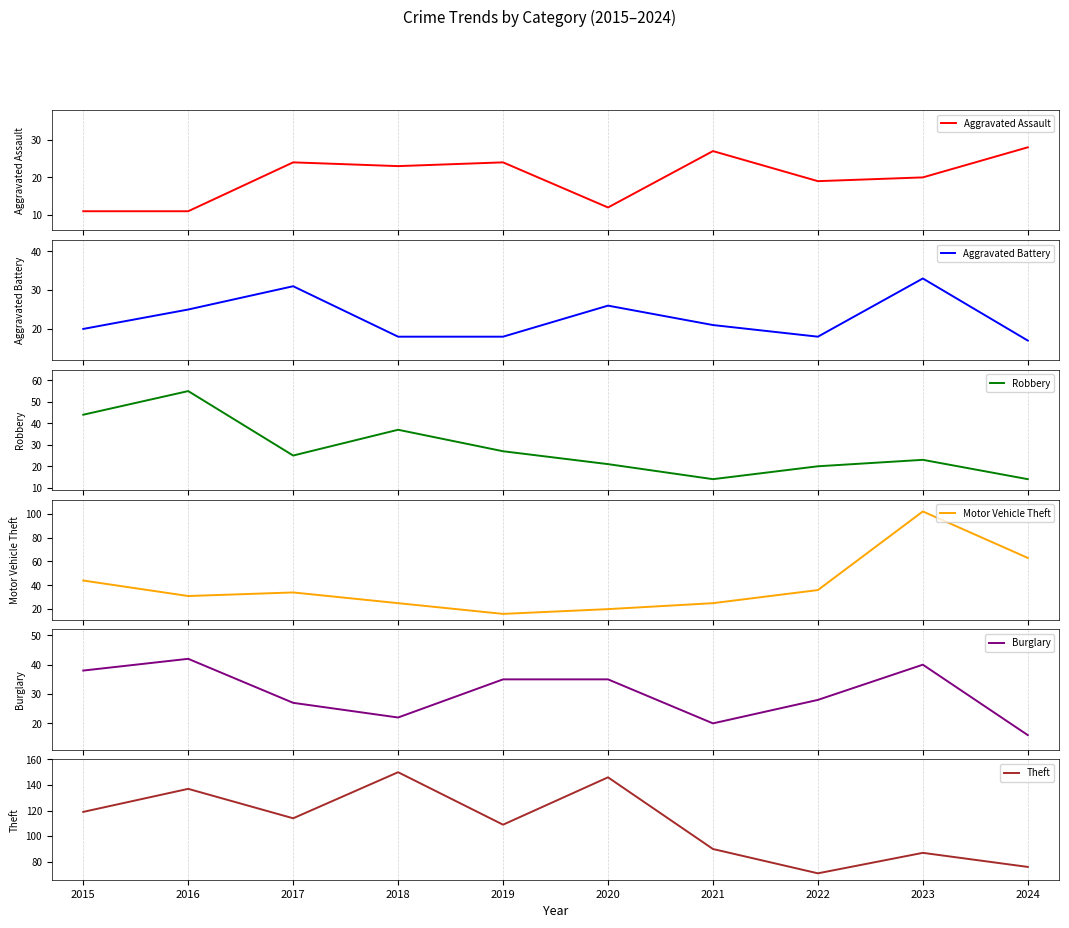

Which category has the highest value across all series?

2018